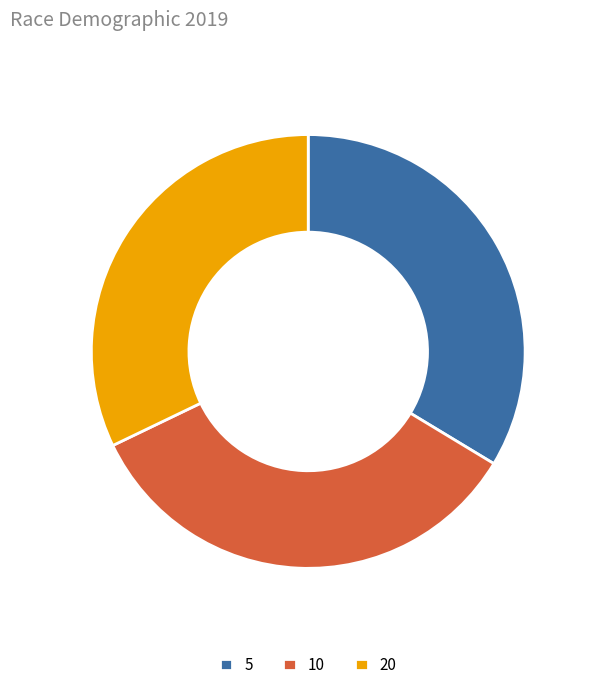

Do 10 and 20 together represent more than half of the pie?

Yes